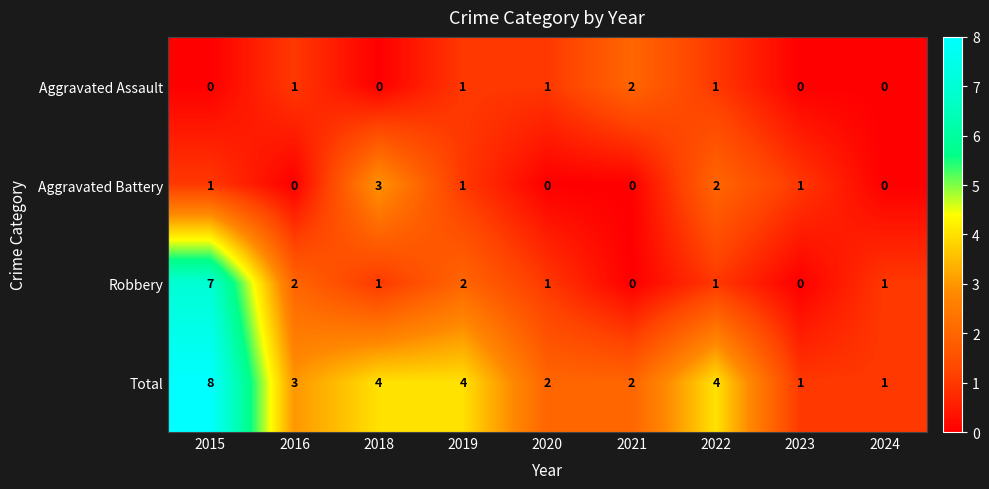

At which category does the chart reach its peak across all series?

2015